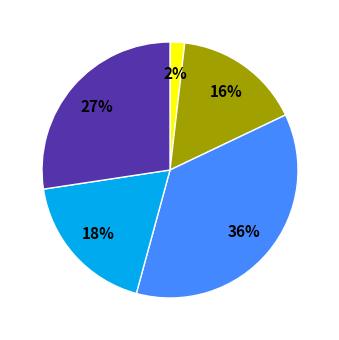

To the nearest percent, what is the average slice percentage?

20%